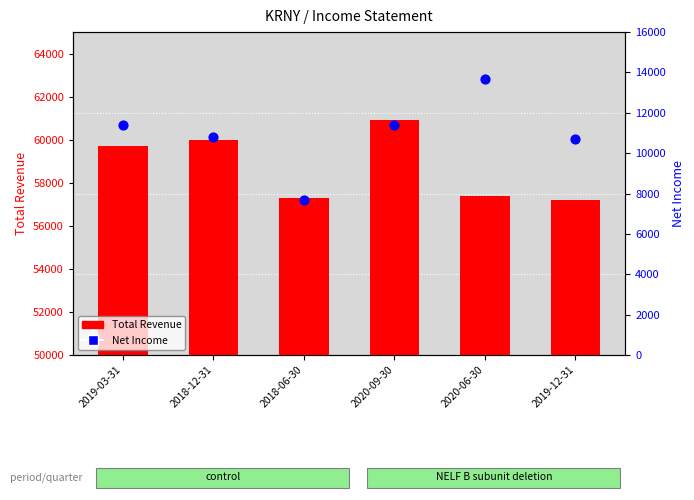

What is the total value across all series at 2020-09-30?

72300